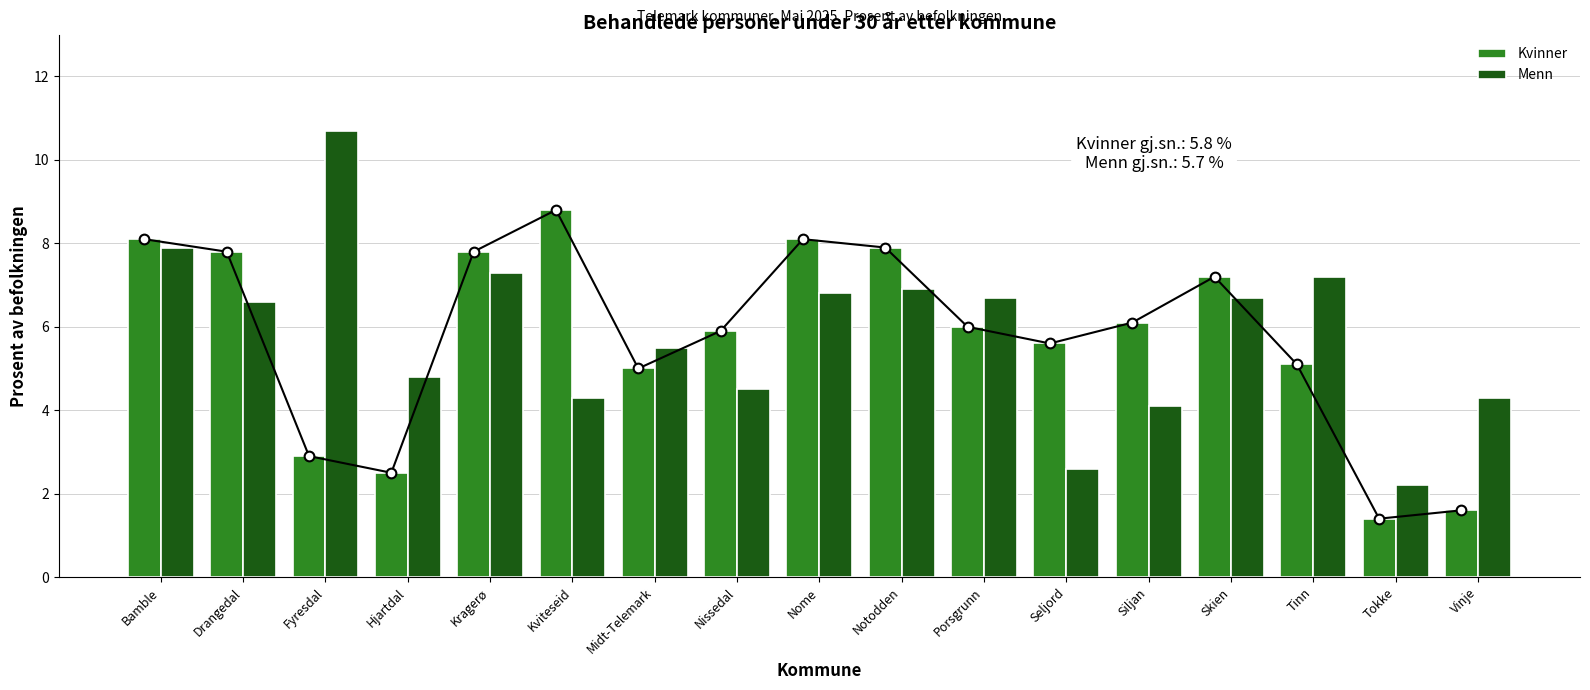

Which series has the widest spread of values?

Menn